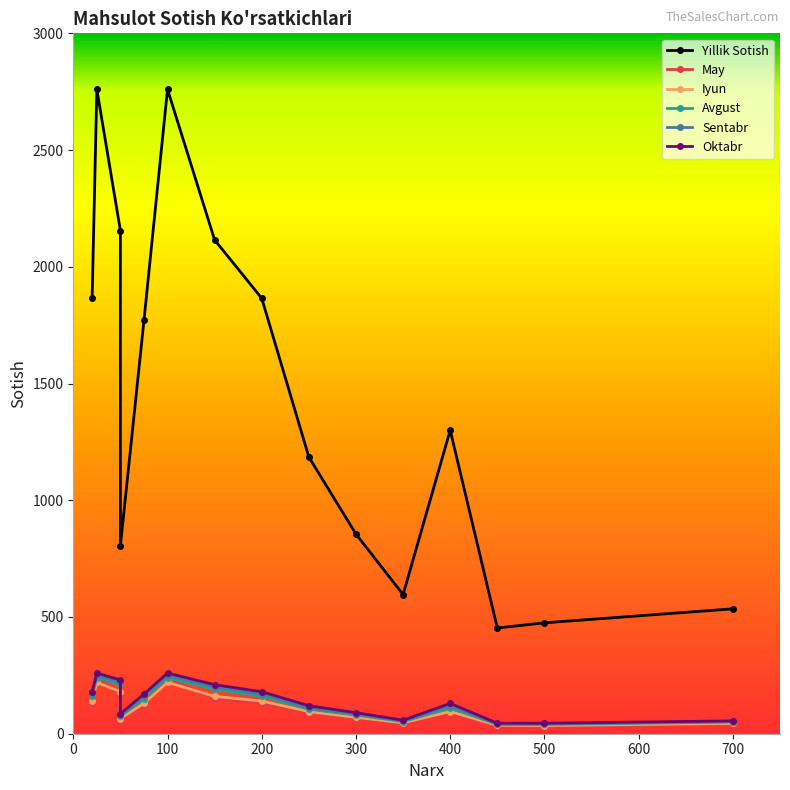

At how many categories does at least one series exceed 616?

11